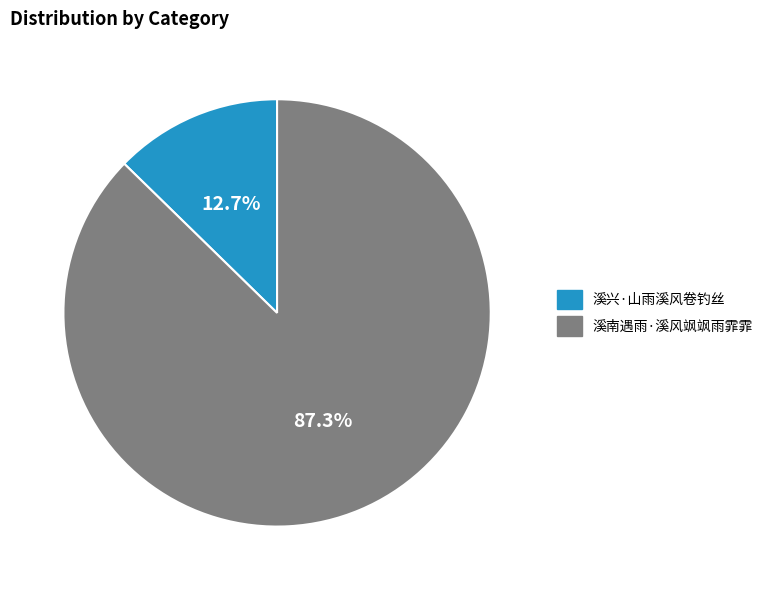

Which category has the smallest portion of the pie?

溪兴·山雨溪风卷钓丝